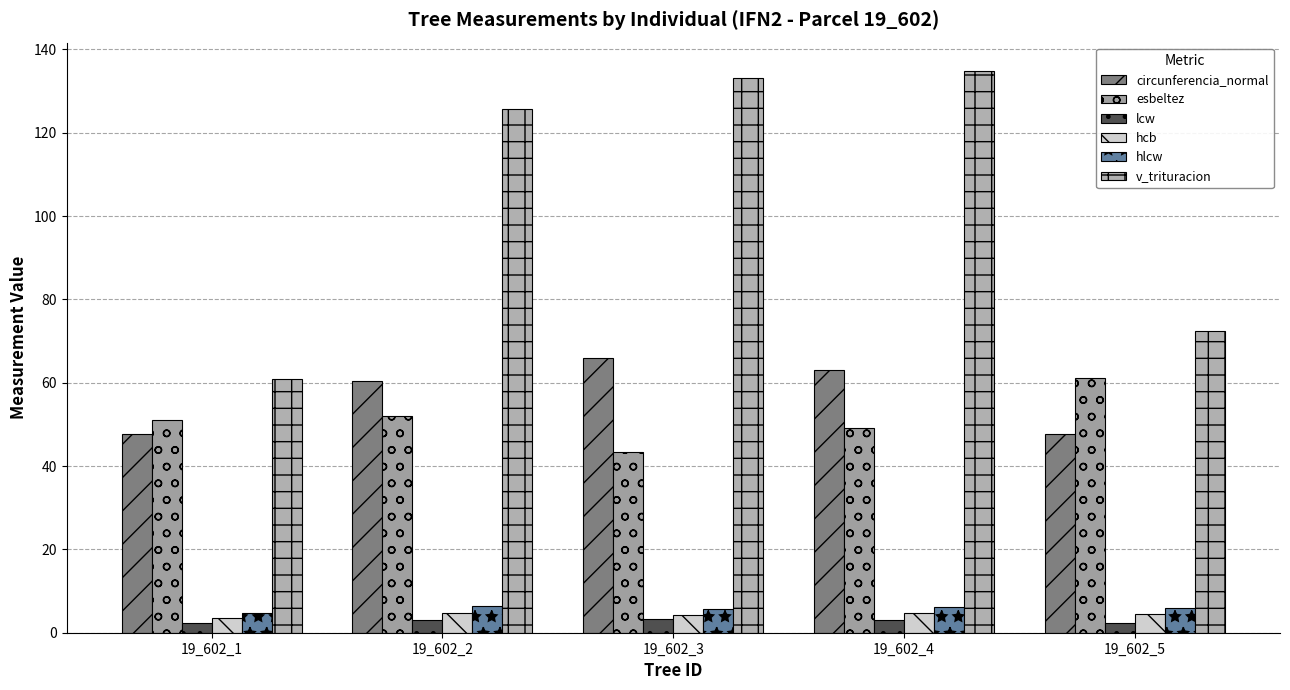

At which label does esbeltez first exceed 51?

19_602_1